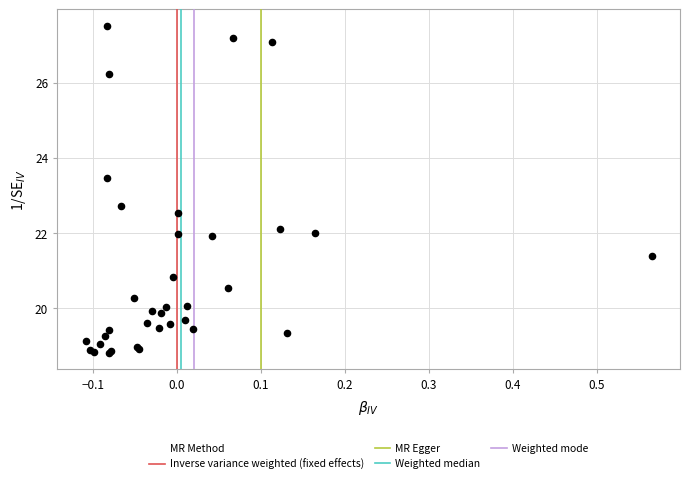

What Y value in the scatter plot is closest to 23?

22.7